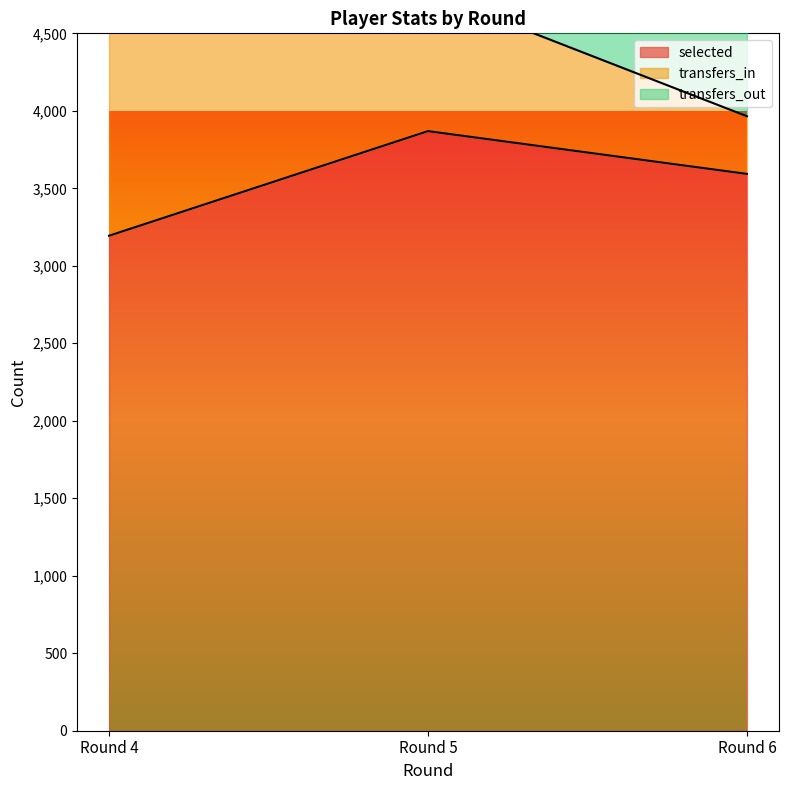

Reading left to right, transcribe all the data shown in this chart.

selected: 3194	3869	3593
transfers_in: 2202	897	372
transfers_out: 373	810	1012